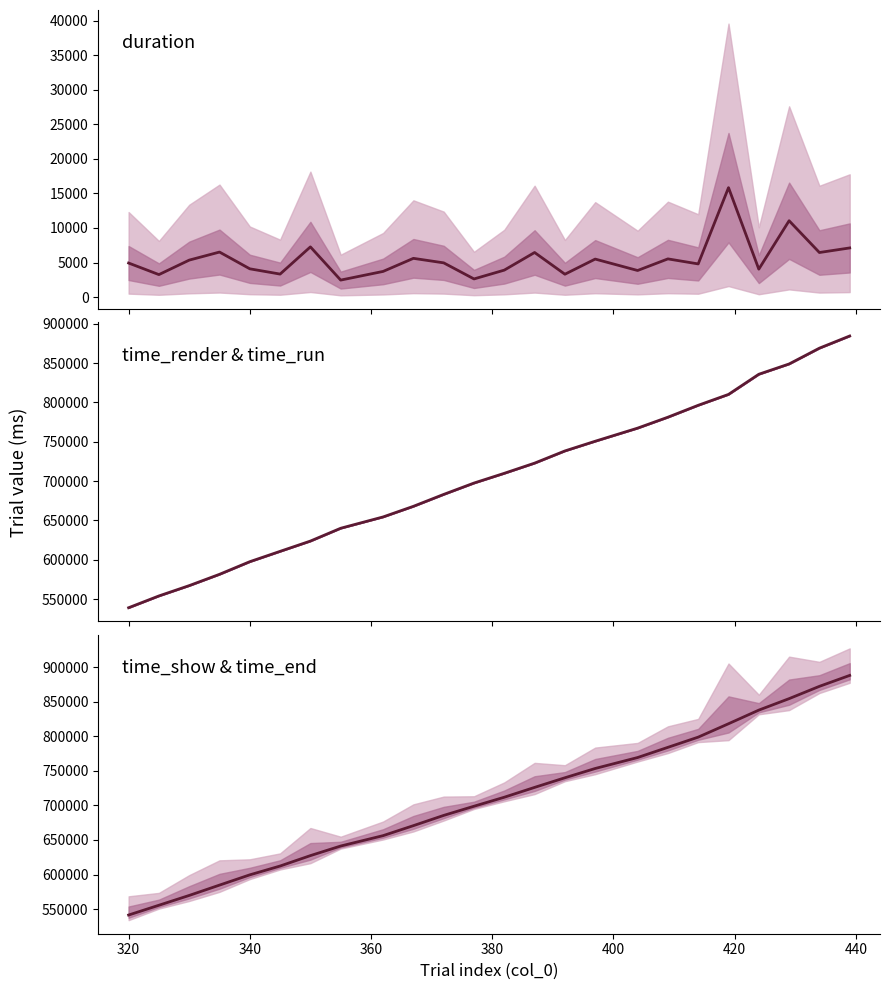

What are all the series names shown in the legend?

duration, time_render & time_run, time_show & time_end